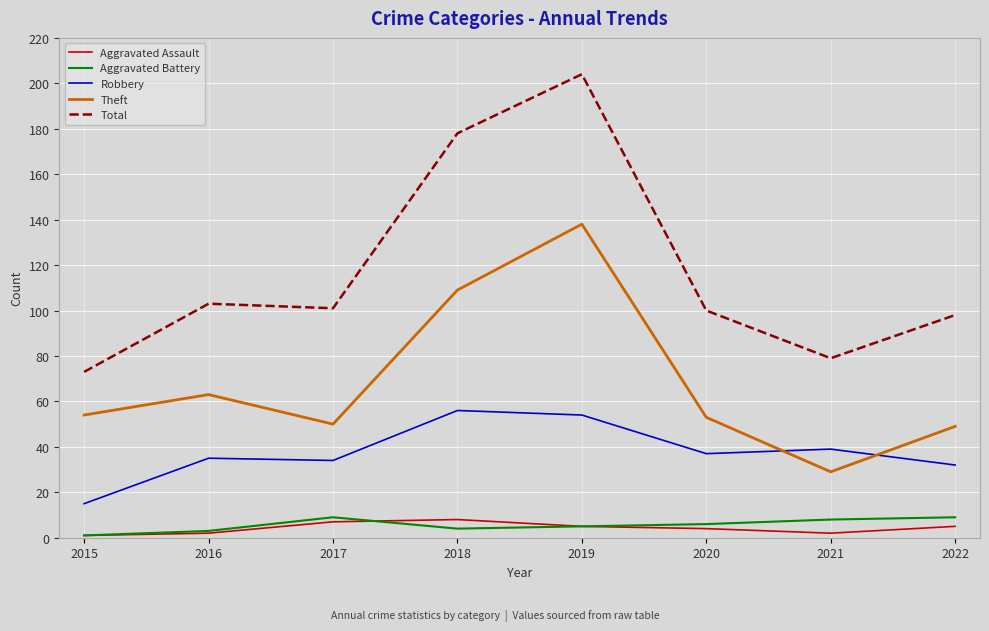

Which series changed the most between 2018 and 2020?

Total